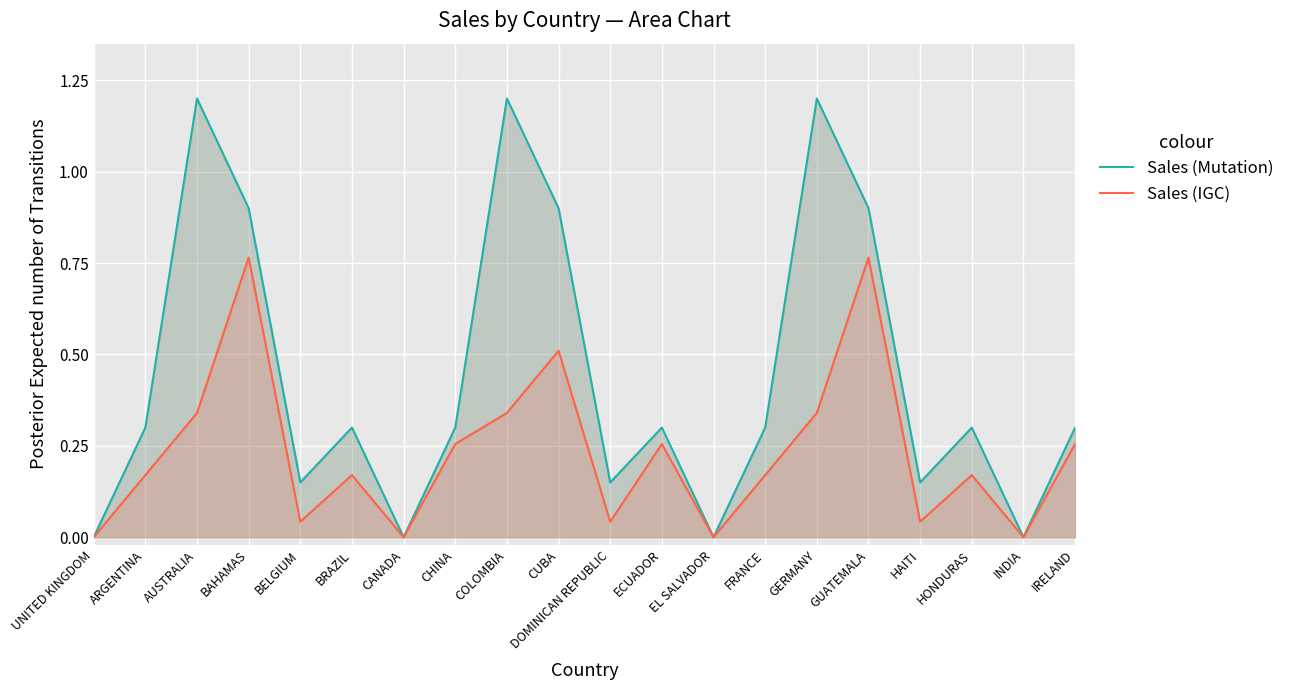

What is the label of the 9th point from the left?

COLOMBIA